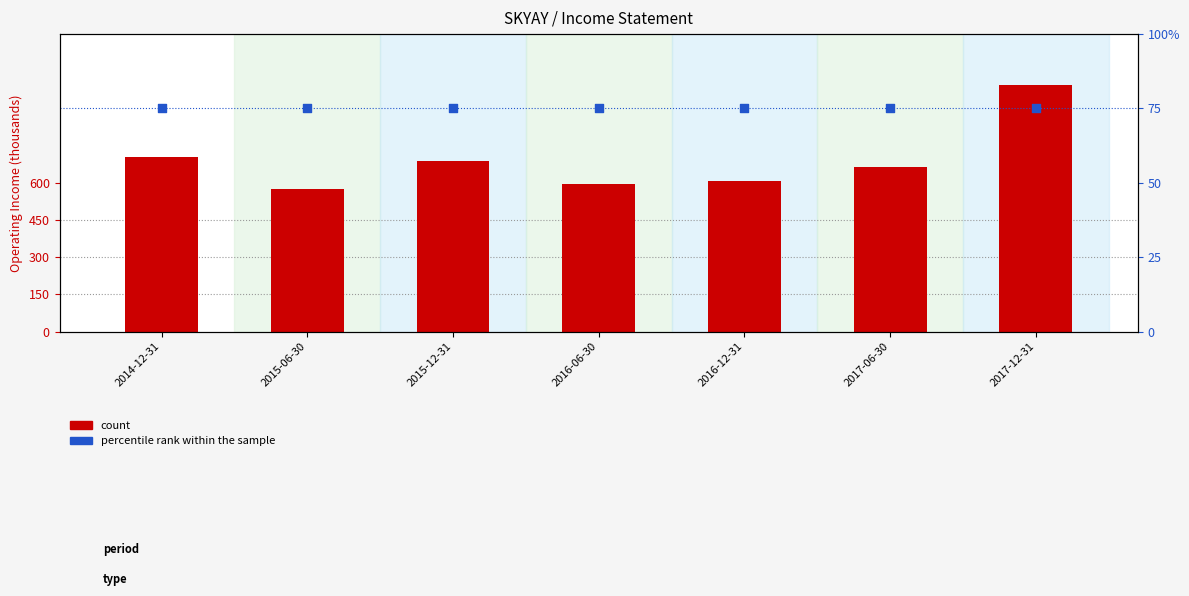

At how many categories does at least one series exceed 5455?

7